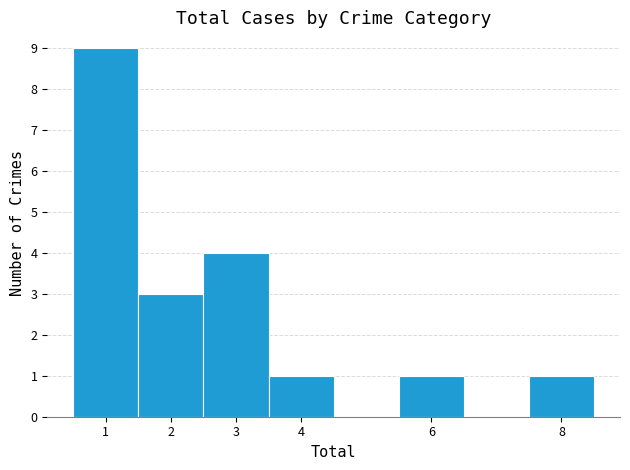

Reading left to right, transcribe this chart: for each bar, give the range it covers on the x-axis and its height. The values are not printed on the chart, so give them approximately, as read against the axis.

0.5 to 1.5: 9
1.5 to 2.5: 3
2.5 to 3.5: 4
3.5 to 4.5: 1
4.5 to 5.5: 0
5.5 to 6.5: 1
6.5 to 7.5: 0
7.5 to 8.5: 1